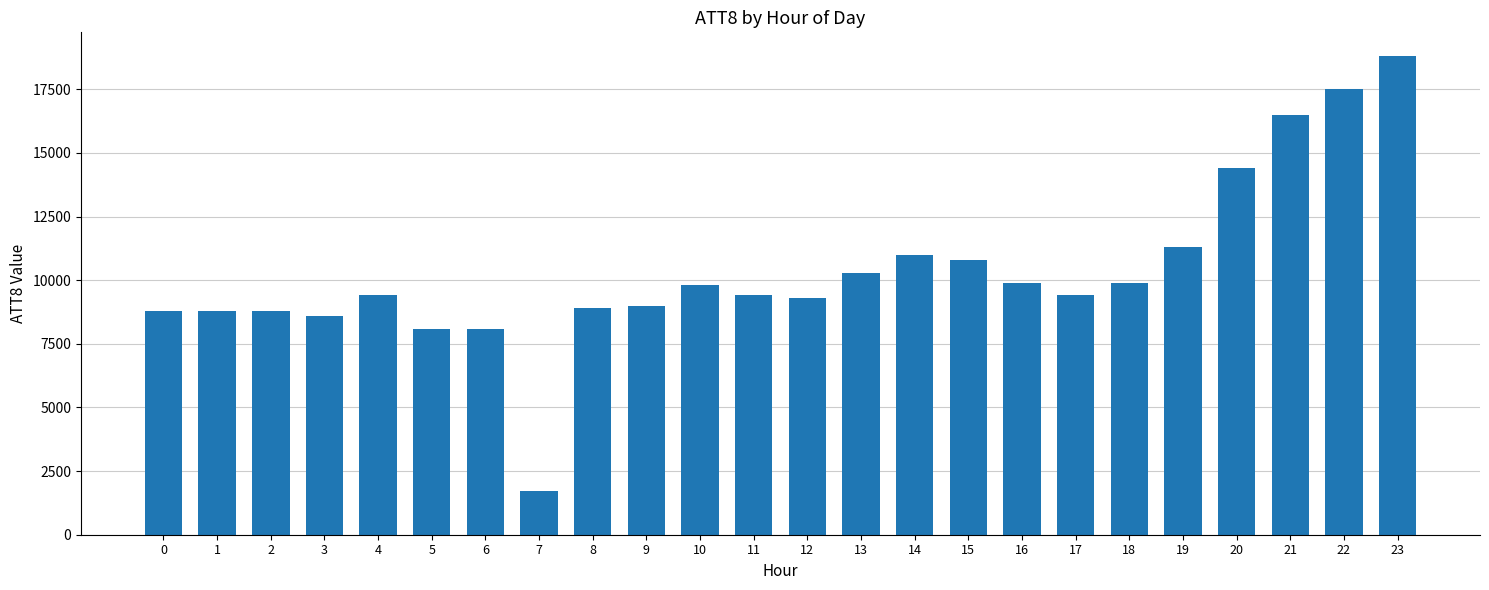

What is the minimum value shown in the chart?

1700